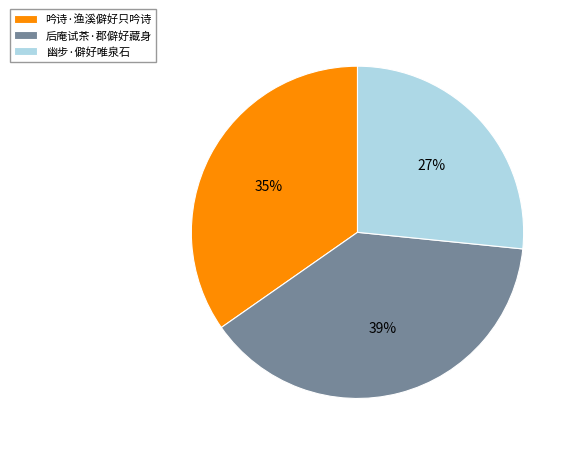

Approximately how many times larger is the value at 吟诗·渔溪僻好只吟诗 compared to 后庵试茶·郡僻好藏身?

0.9